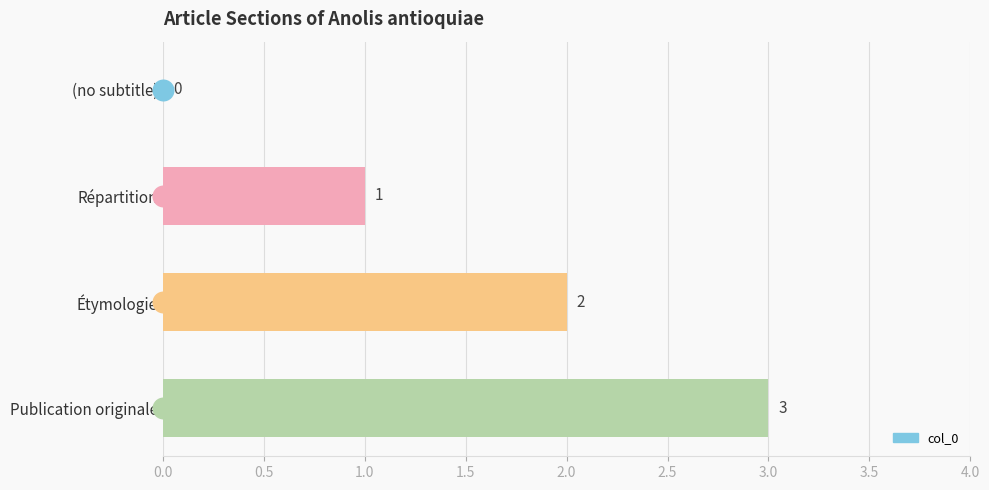

What is the change in value from Répartition to Étymologie?

+1